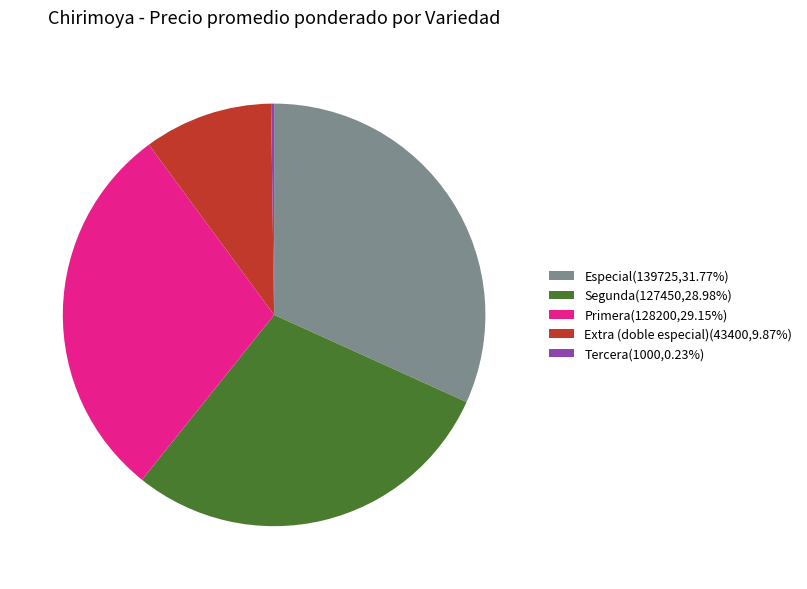

Is there any slice that represents more than half of the pie?

No